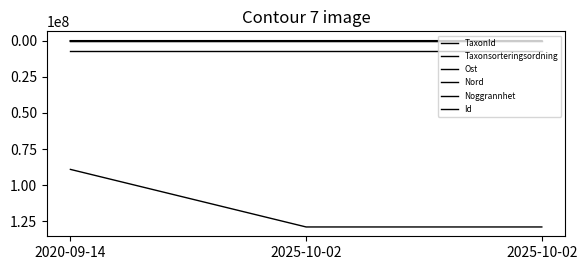

Does the chart display data point markers on the line(s)?

No